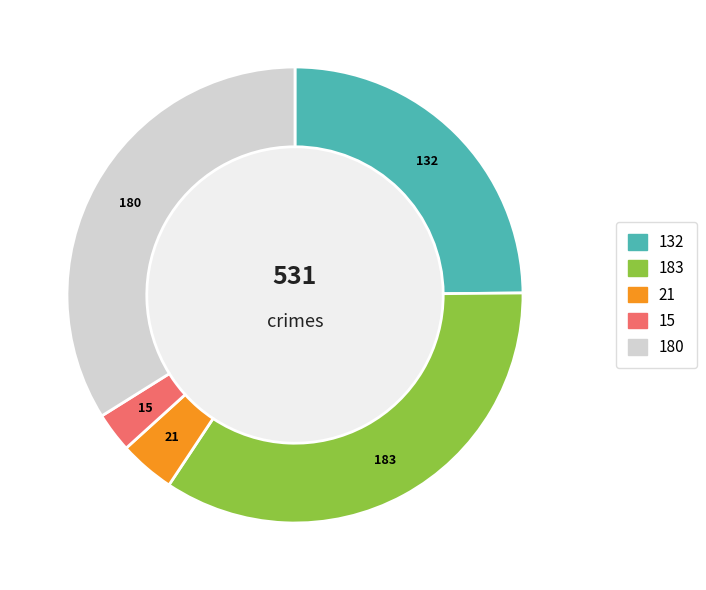

Is there any slice that represents more than half of the pie?

No